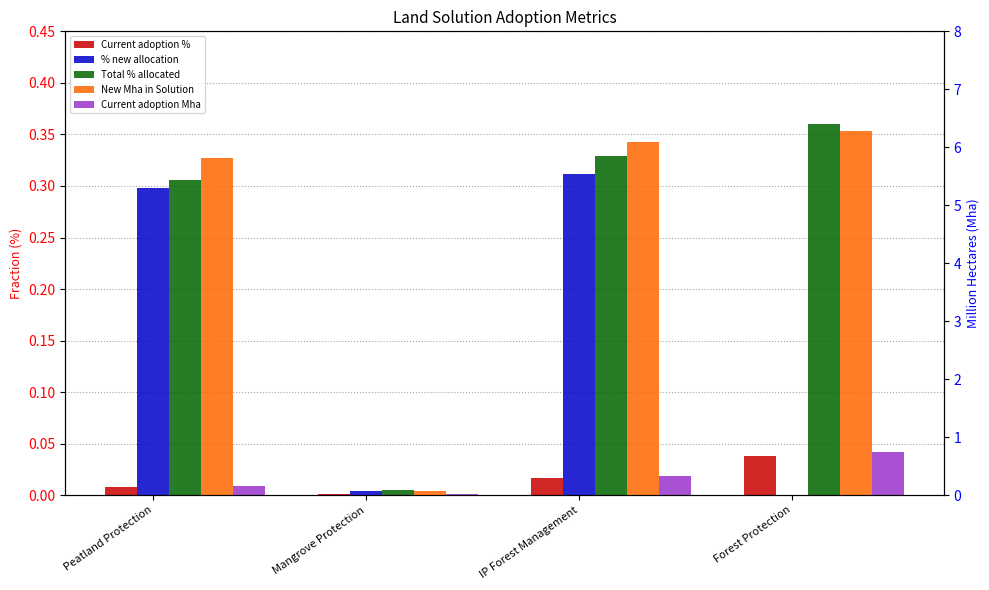

The % new allocation series shows -0.1 at Forest Protection. True or false?

False